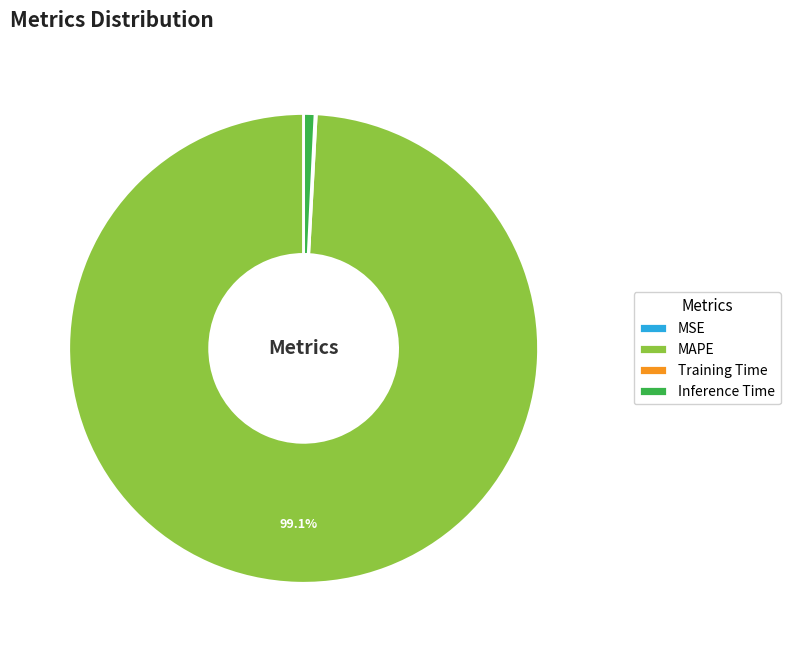

Which has a higher value, Inference Time or MAPE?

MAPE